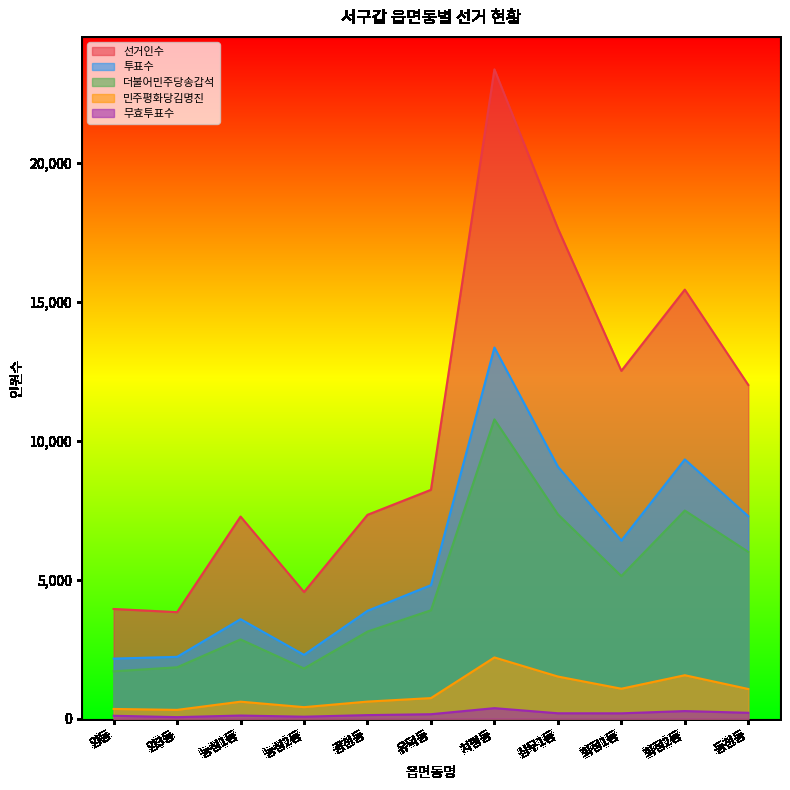

What is the label of the 10th point from the right?

양3동